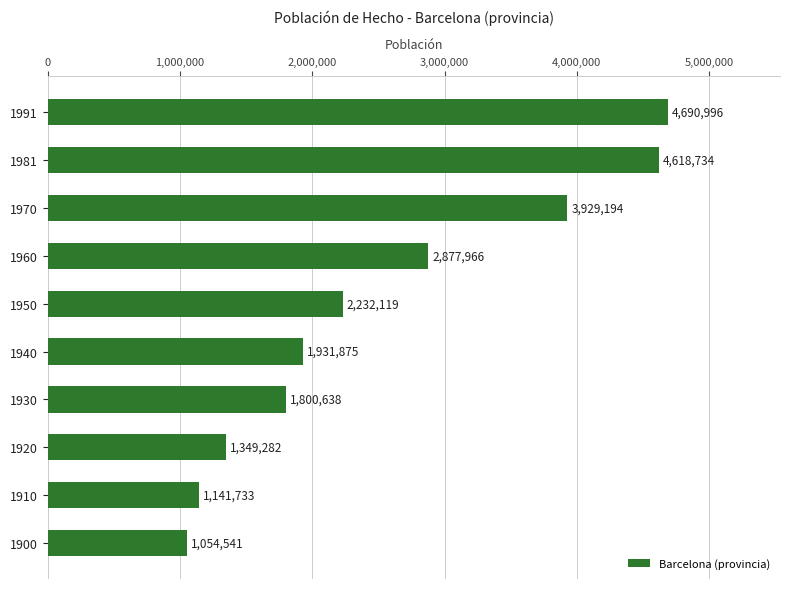

Reading bottom to top, transcribe all the data shown in this chart.

1900=1054541	1910=1141733	1920=1349282	1930=1800638	1940=1931875	1950=2232119	1960=2877966	1970=3929194	1981=4618734	1991=4690996